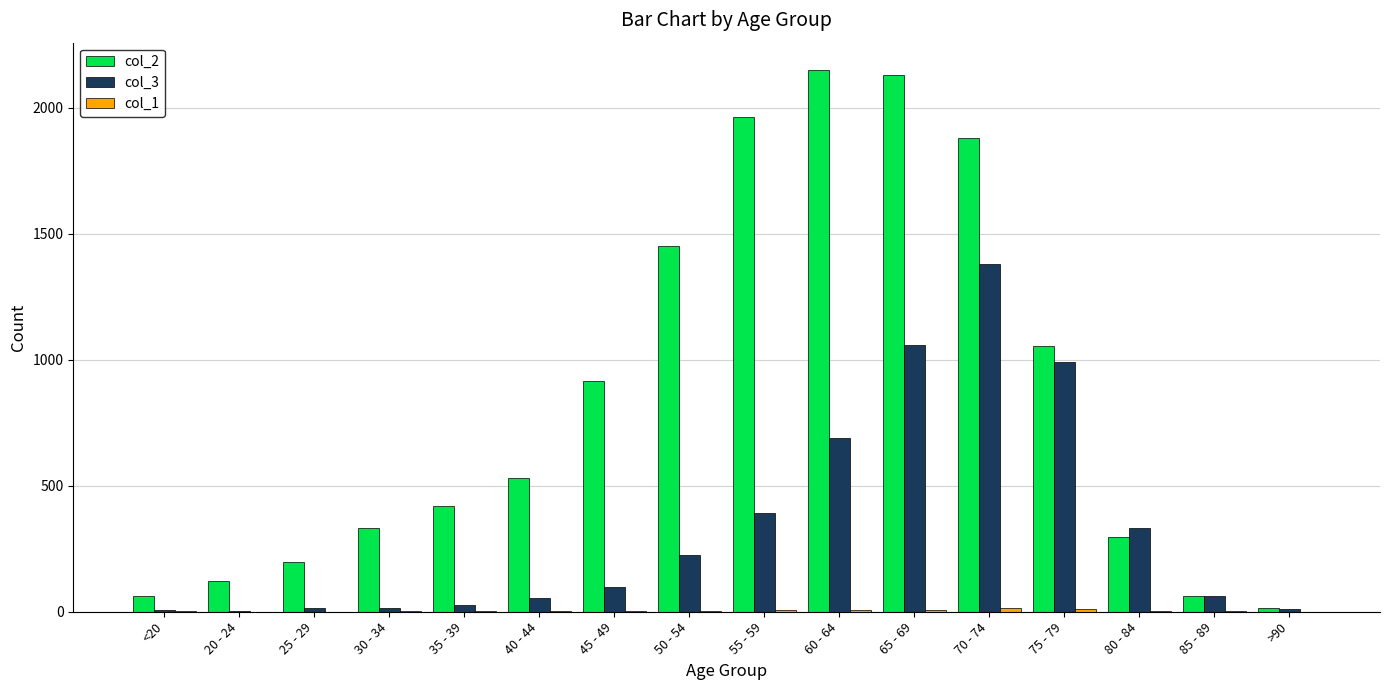

True or false: col_2 has a value of 391 at 45 - 49.

False